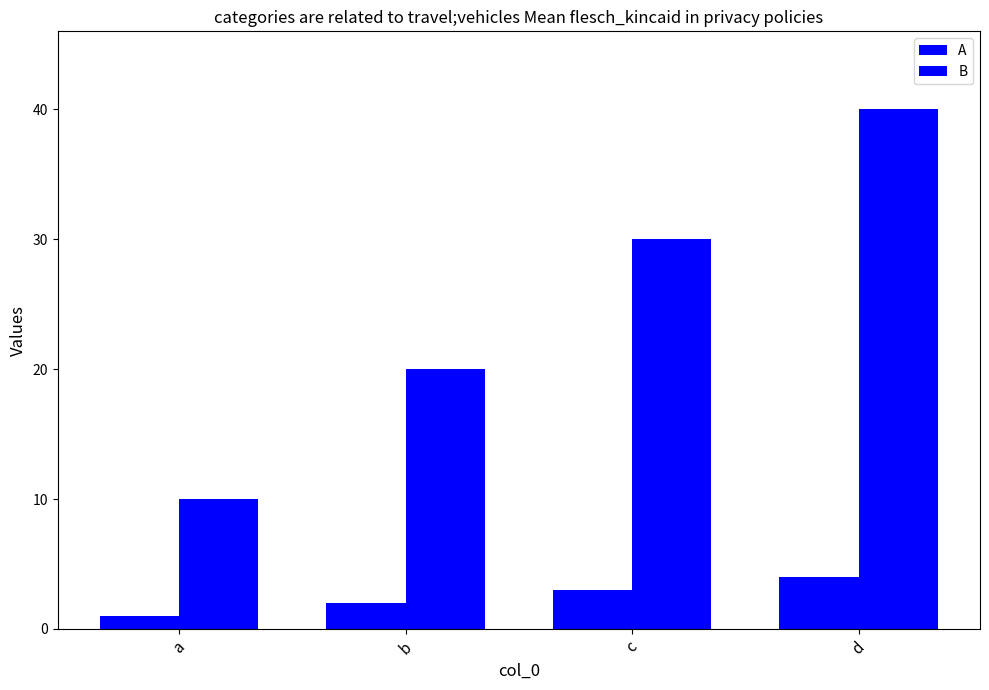

Reading right to left, list all the values displayed in this chart.

A: d=4	c=3	b=2	a=1
B: d=40	c=30	b=20	a=10